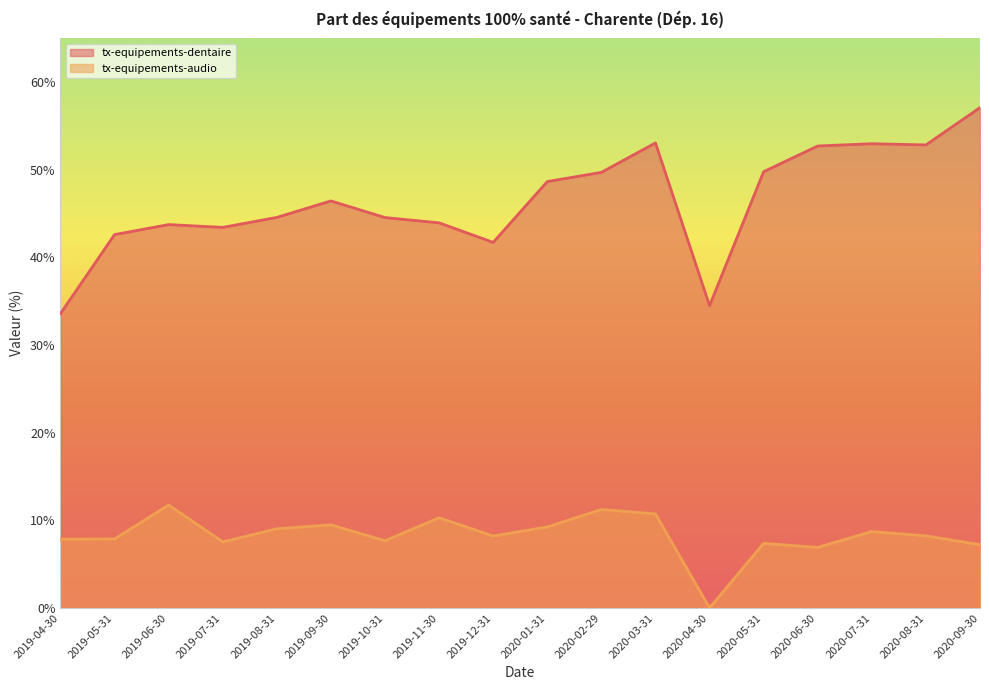

List the series in order of their overall mean, highest first.

tx-equipements-dentaire, tx-equipements-audio